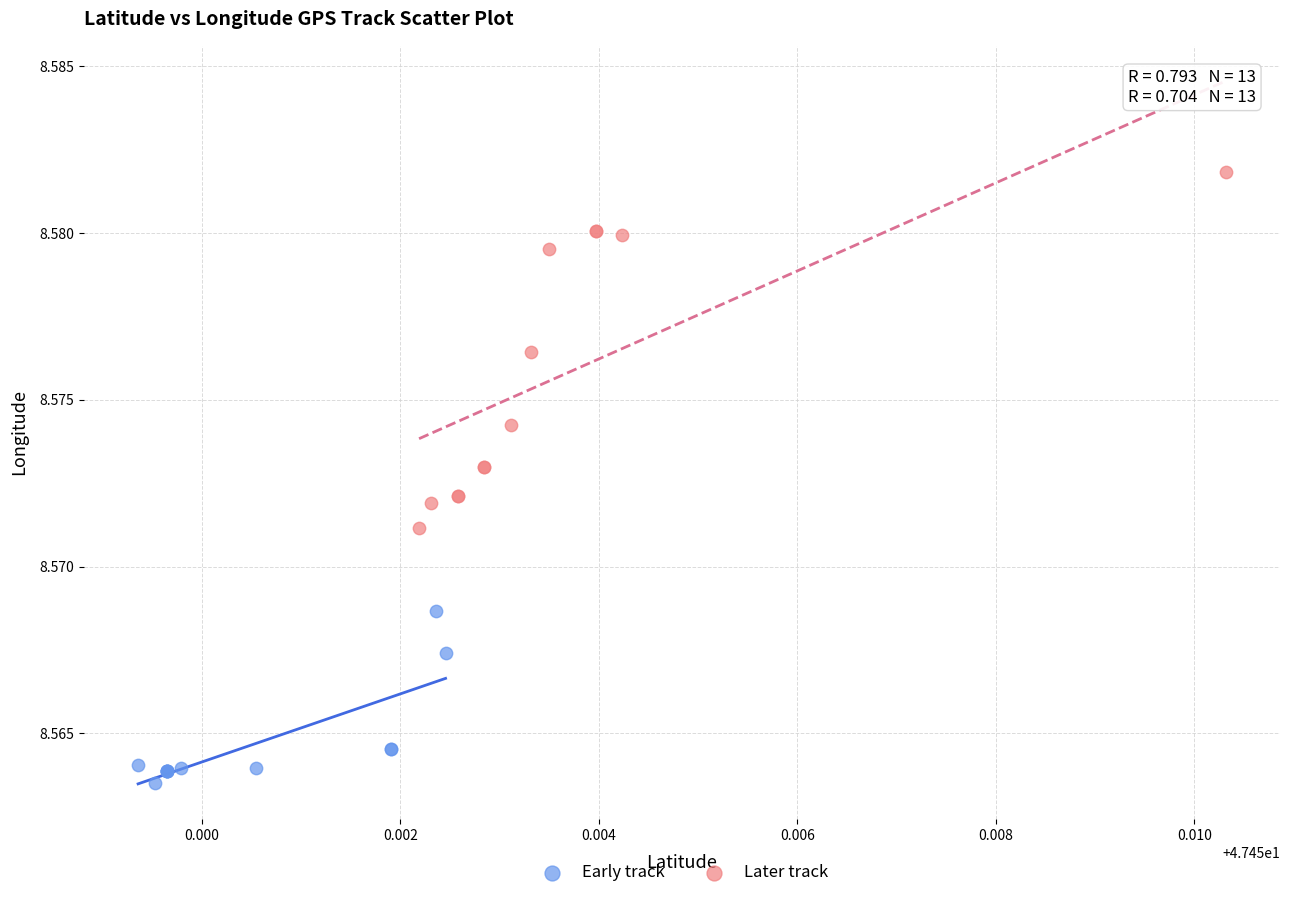

Which series contains the lowest Y value?

Early track